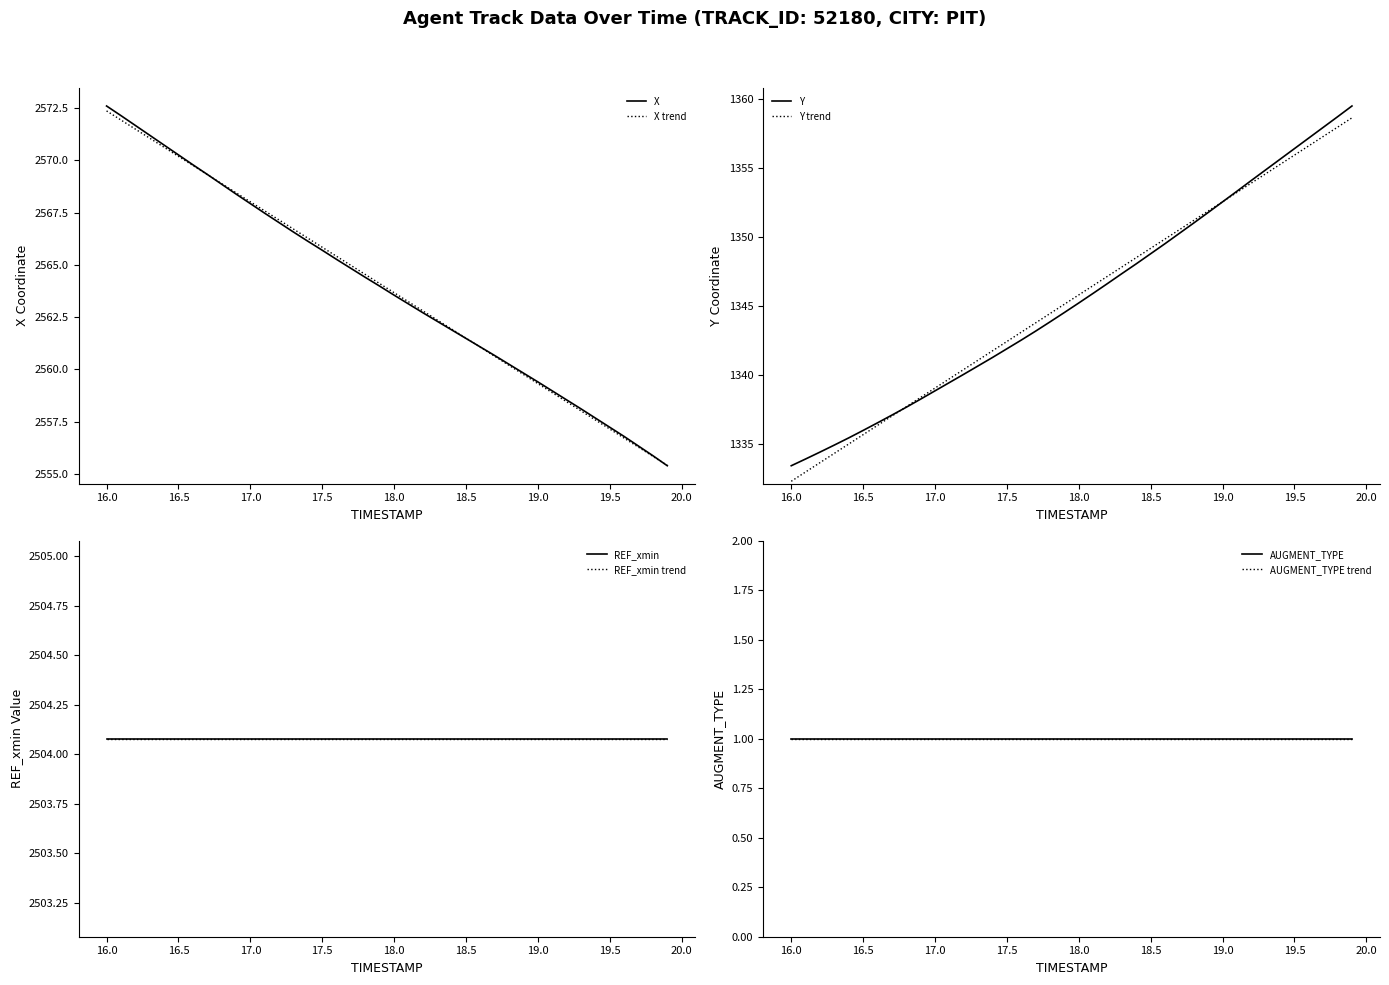

The Y series shows 1348.8 at 18.5. True or false?

True